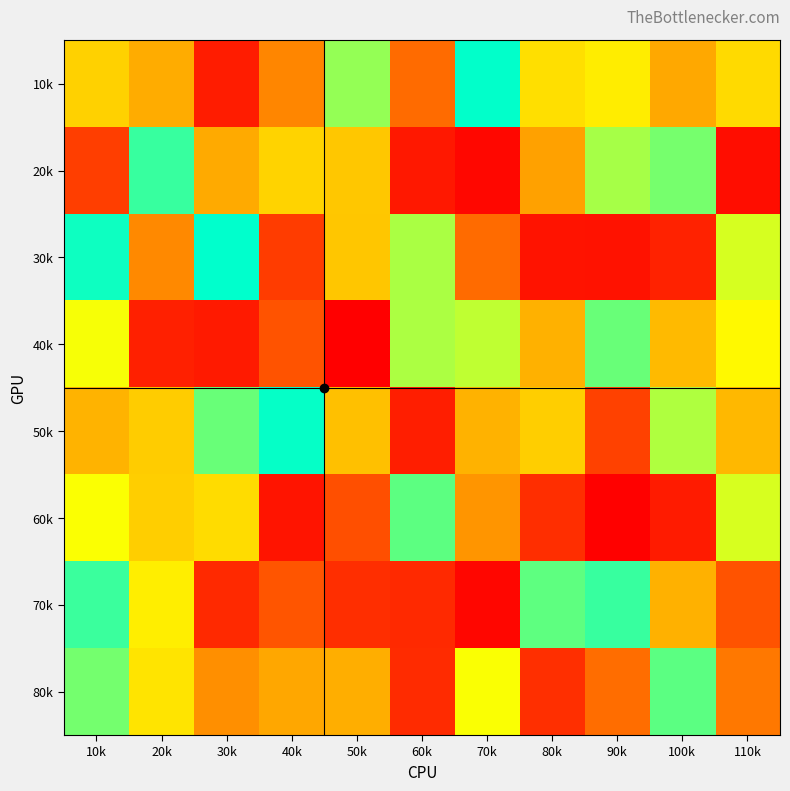

Which category has the lowest value across all series?

50k